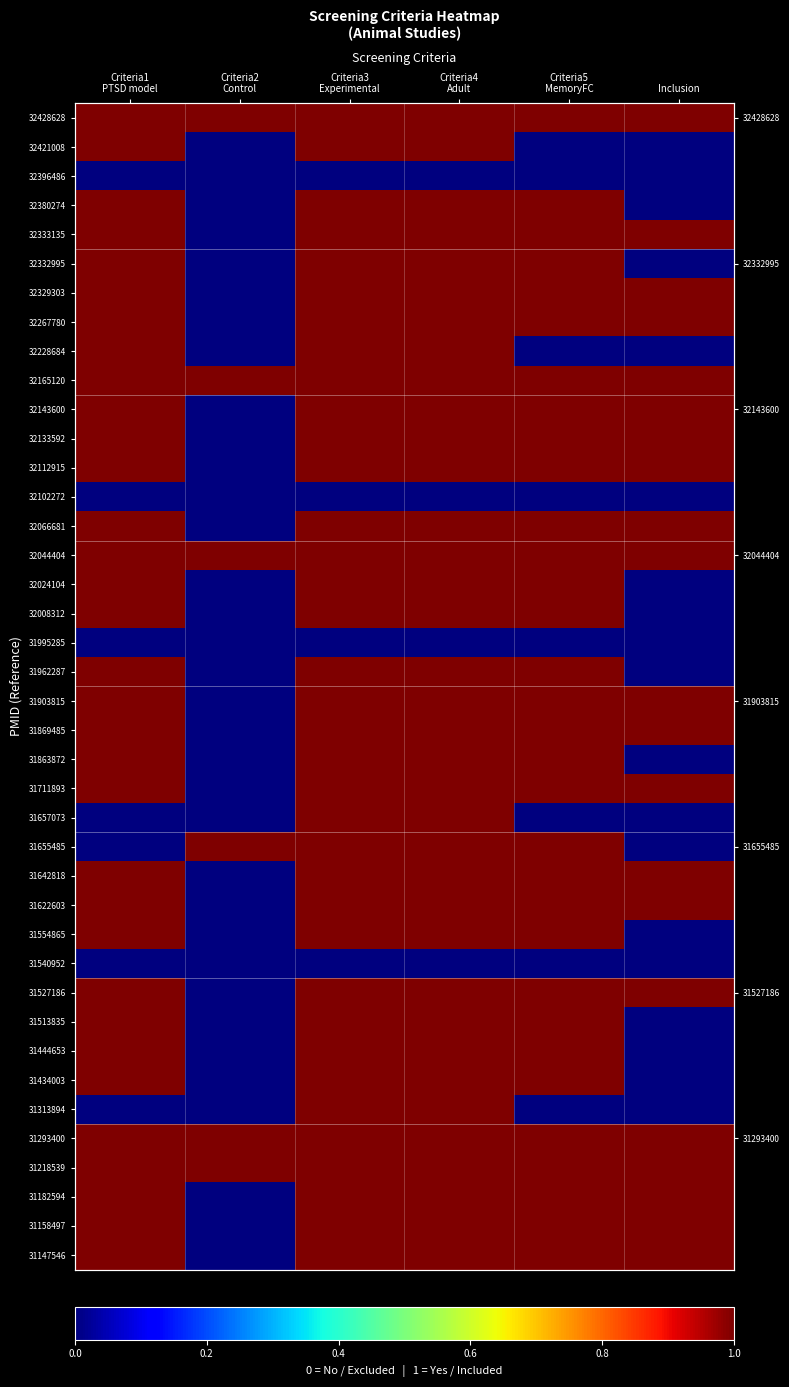

What is the maximum value shown in the chart?

1